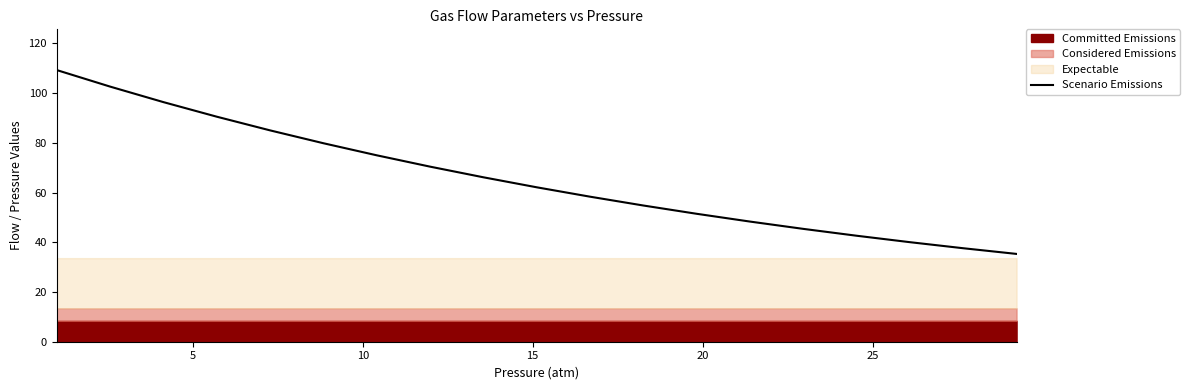

How many values are below 62?

9